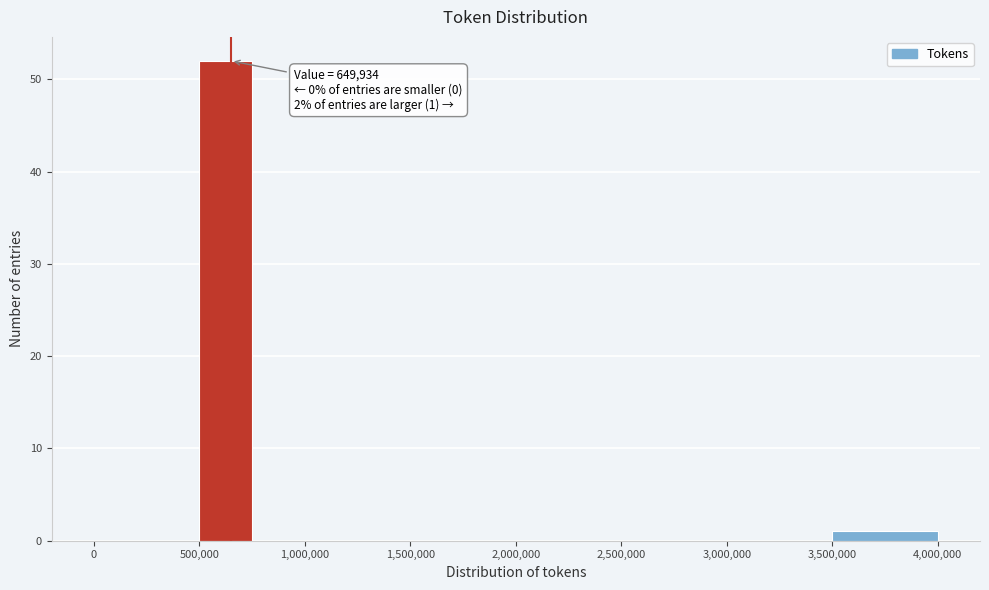

Which range on the x-axis has the tallest bar?

500000 to 750000